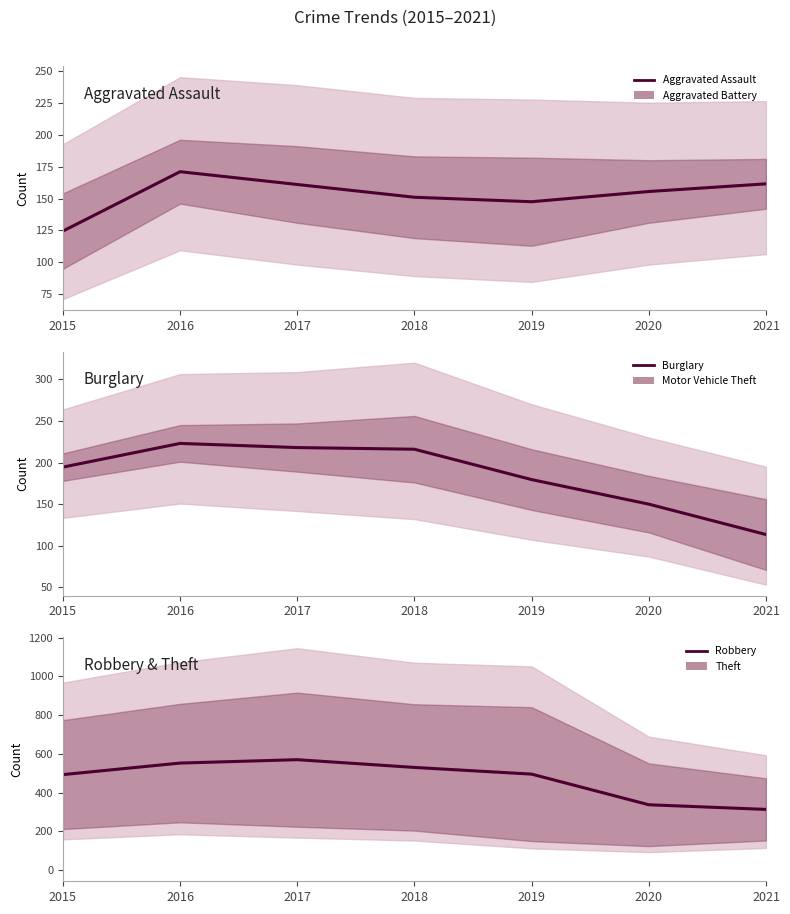

Where is the first local maximum for Aggravated Assault?

2016